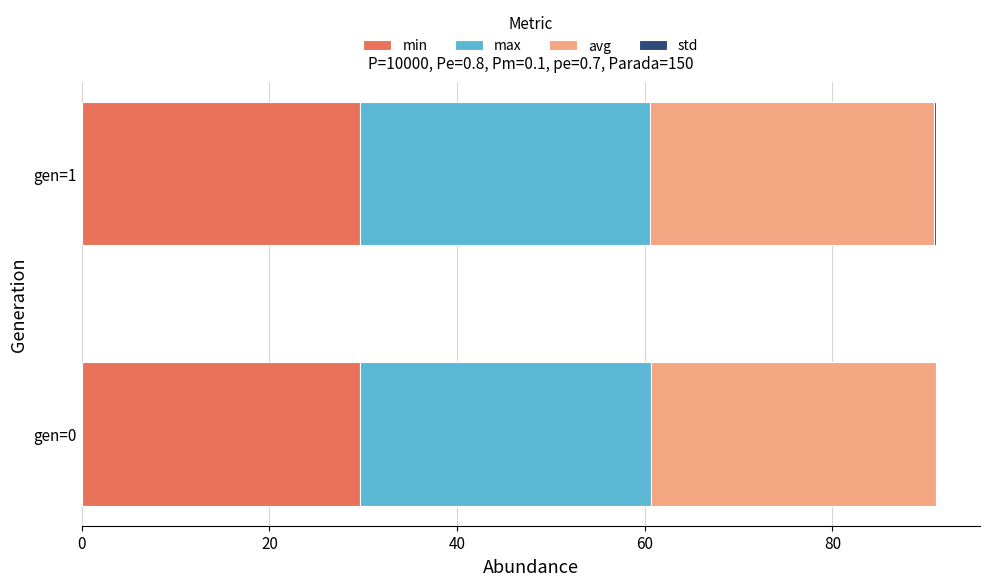

What is the sum of all min values?

59.3